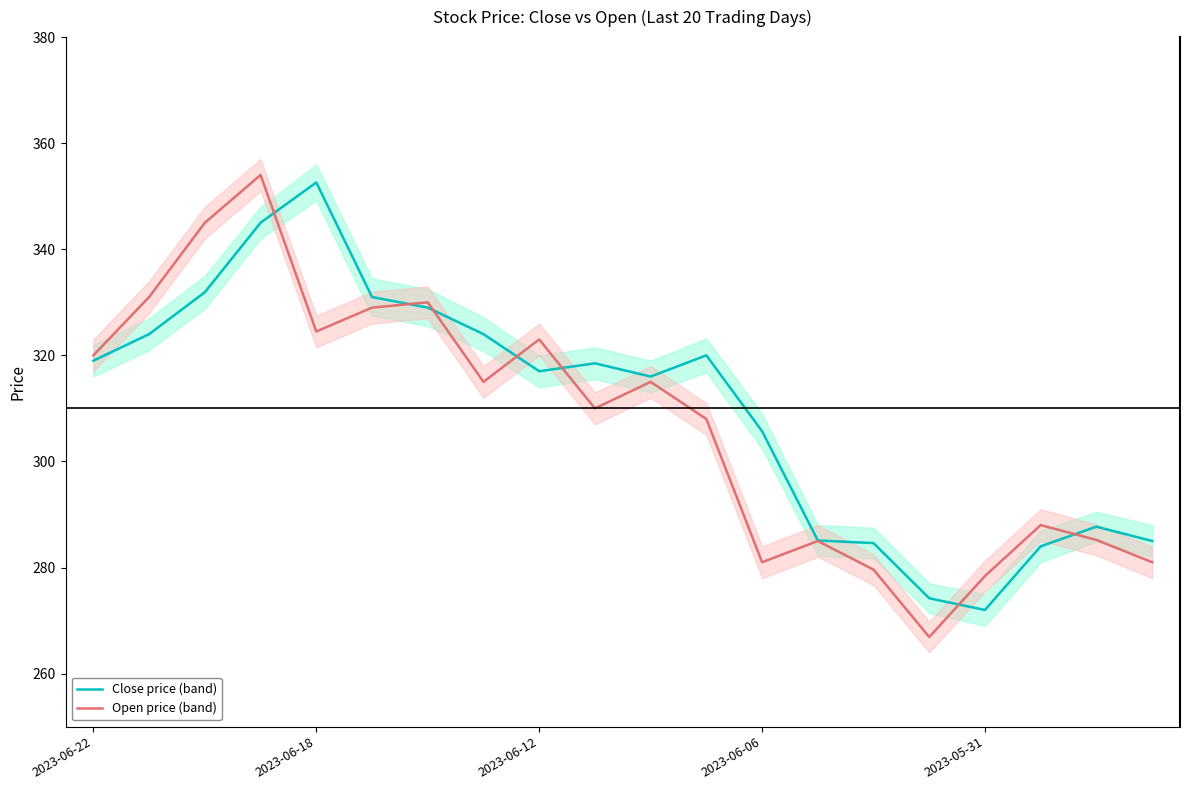

At which category does Open price (band) reach its first local valley?

2023-06-18